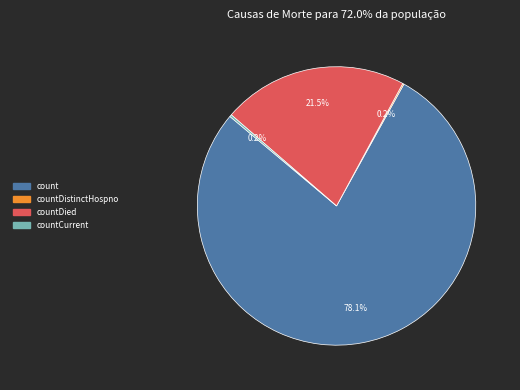

Does any single category account for the majority?

Yes